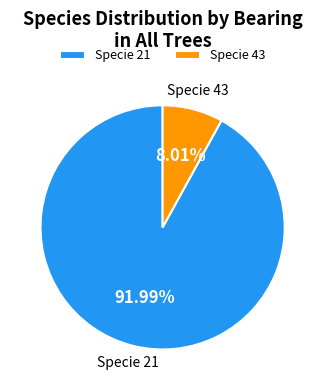

Count the number of slices in the pie.

2